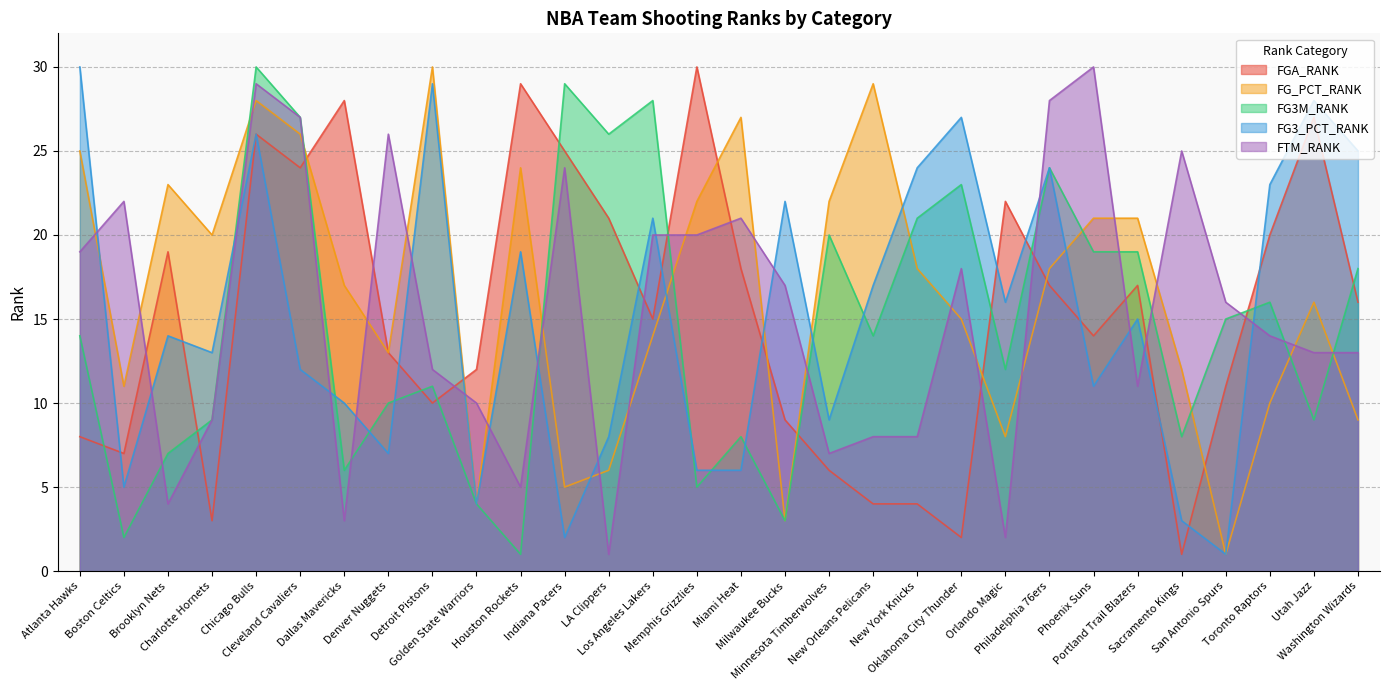

The value of FGA_RANK at Toronto Raptors is 20. True or false?

True